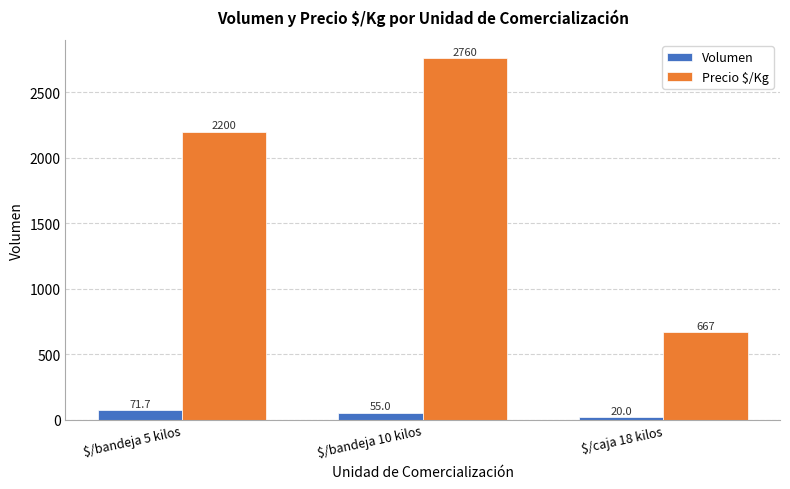

What is the spread (max minus min) of values at $/bandeja 10 kilos?

2705.0